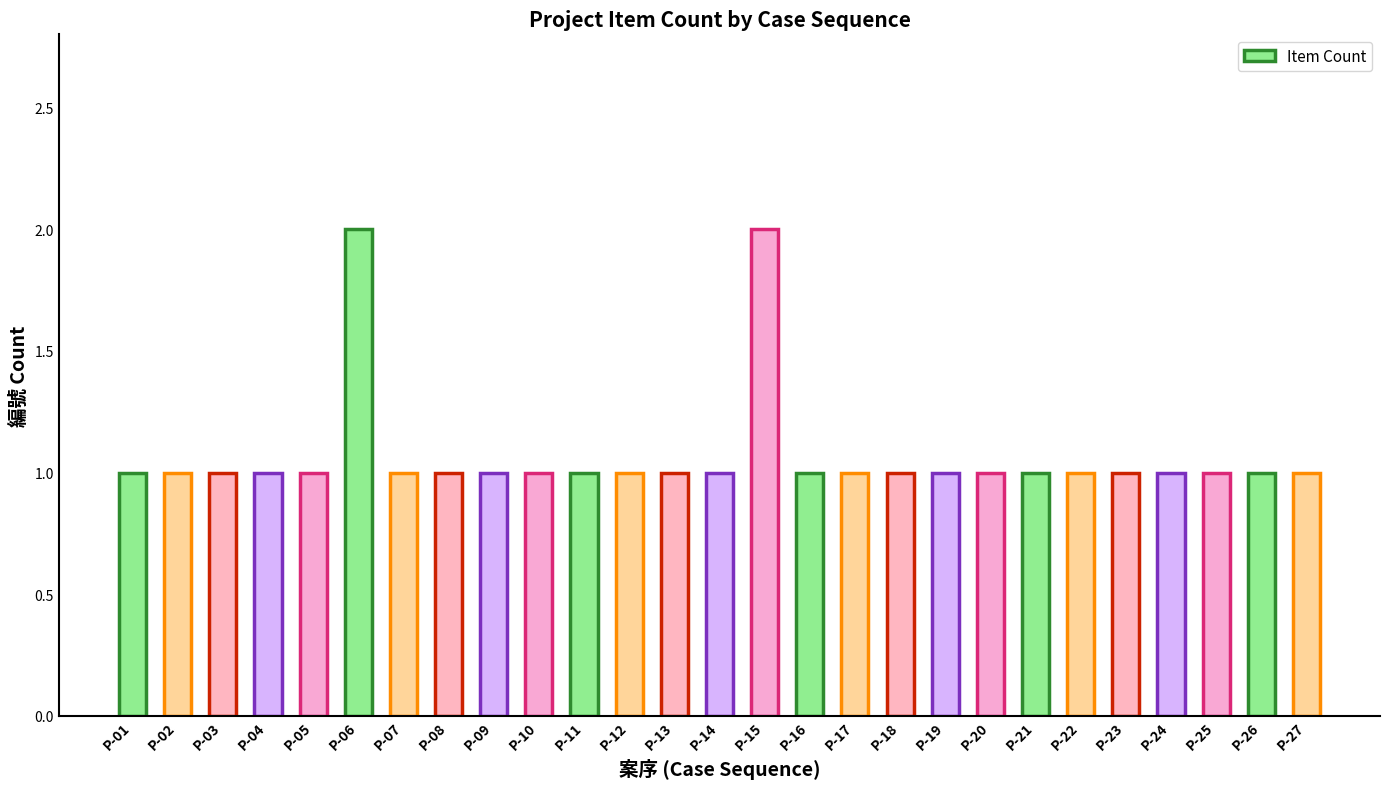

Is it true that the value at P-07 is 0?

False